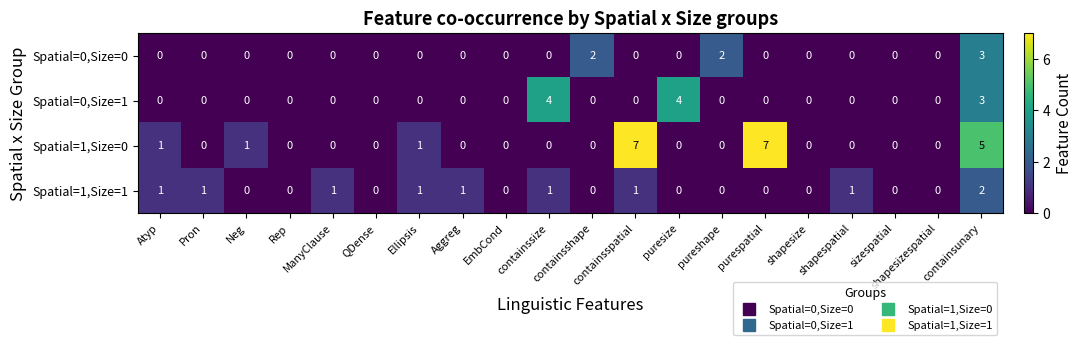

Which series has the largest total across all categories?

Spatial=1,Size=0